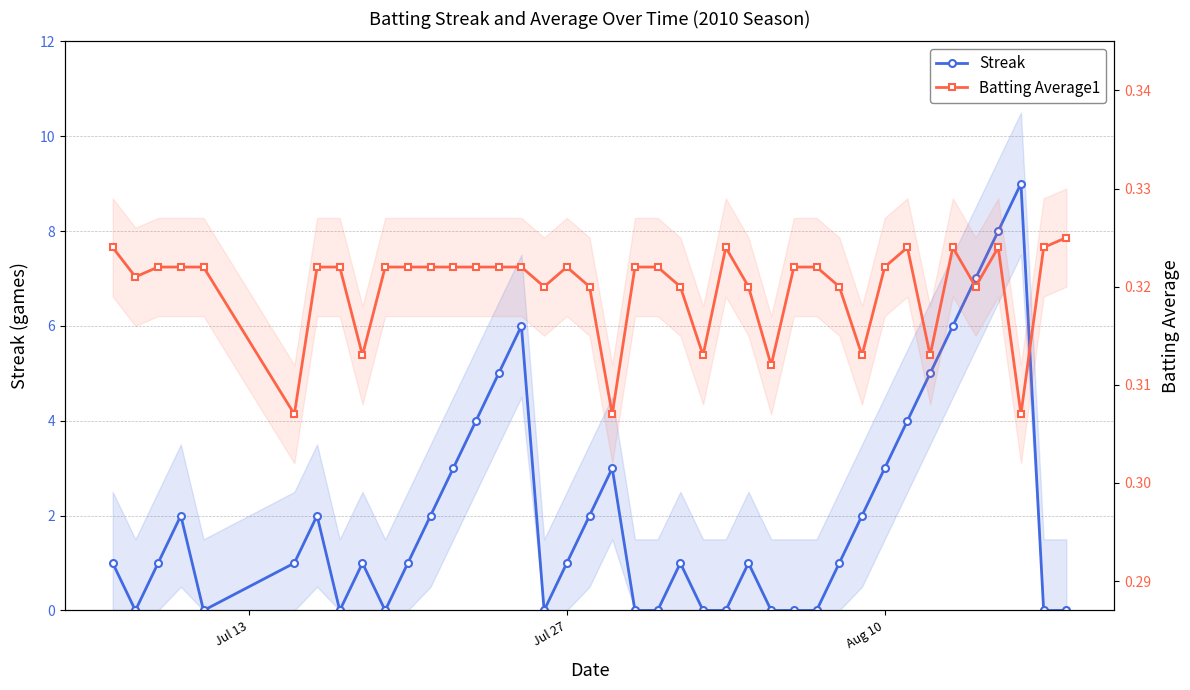

At how many categories does at least one series exceed 6?

3